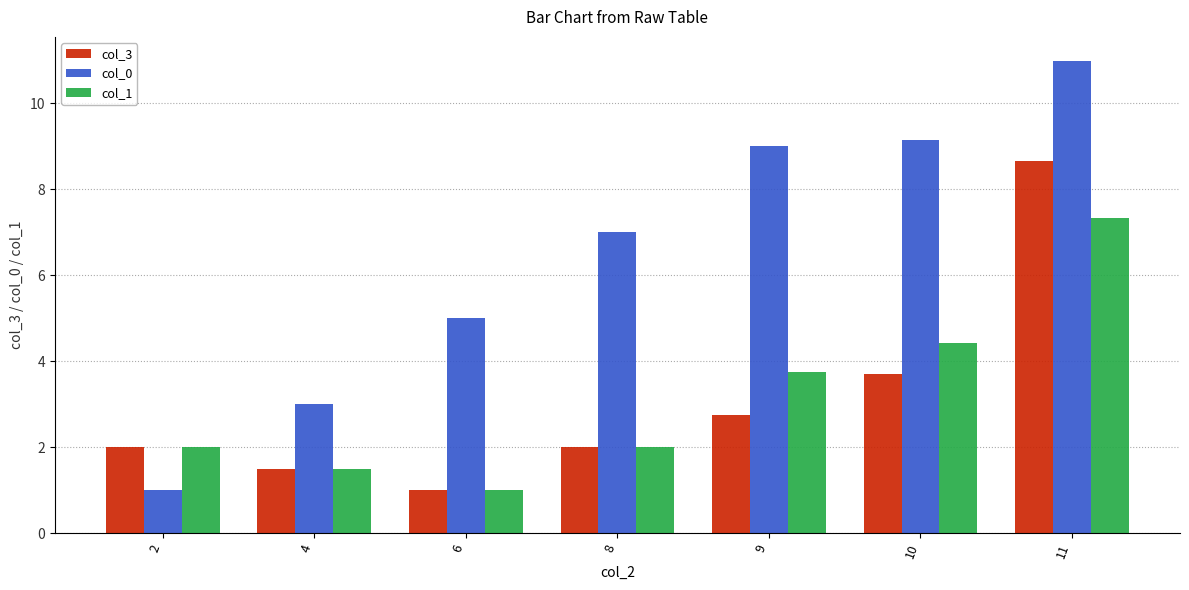

Which category has the lowest value in the col_1 series?

6